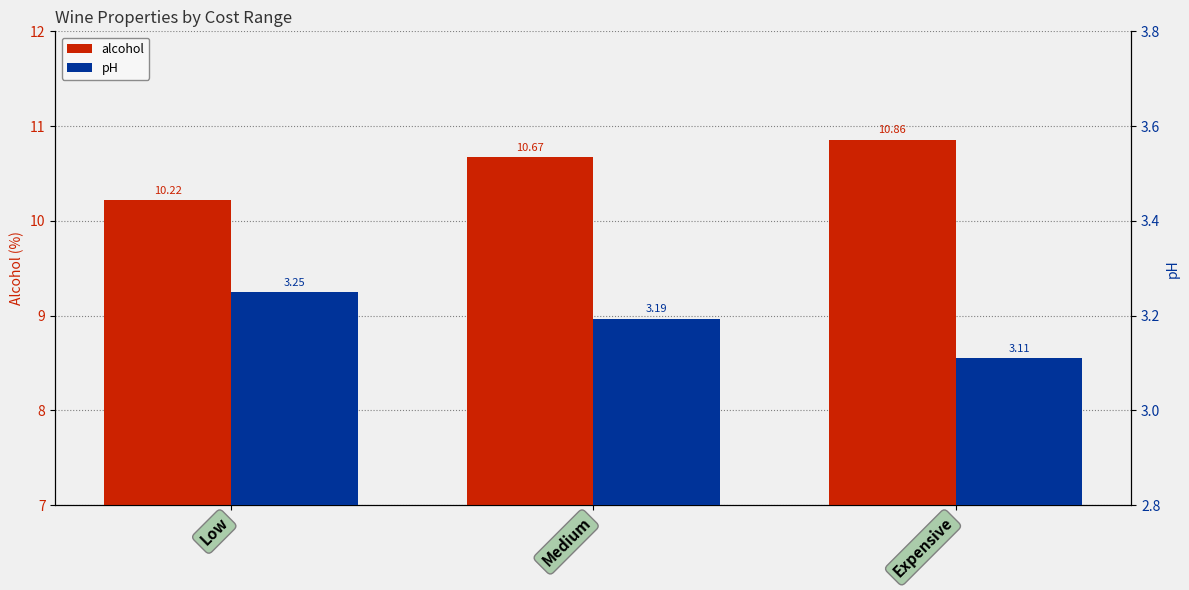

The value of pH at Expensive is 5.1. True or false?

False